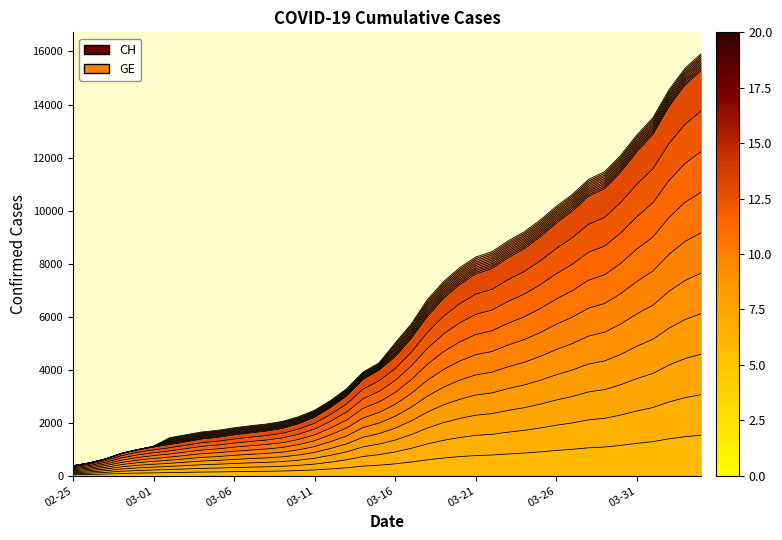

The value of CH at 2020-04-04 is 15926.0. True or false?

True